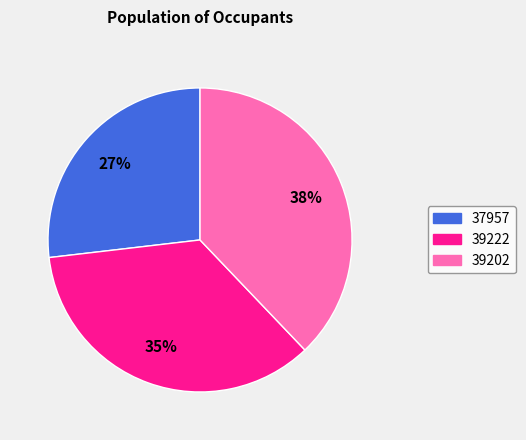

Which slice is the largest?

39202